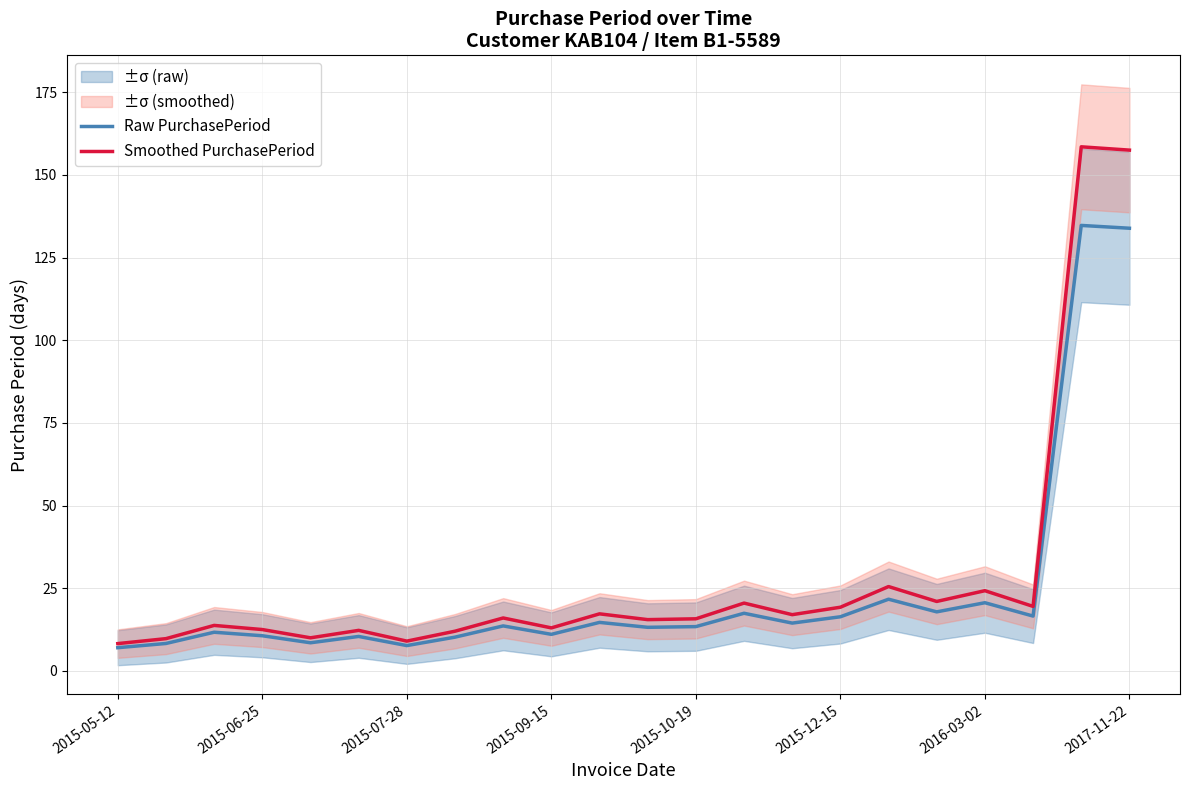

What is the difference between the maximum and minimum values in the Raw PurchasePeriod series?

127.7